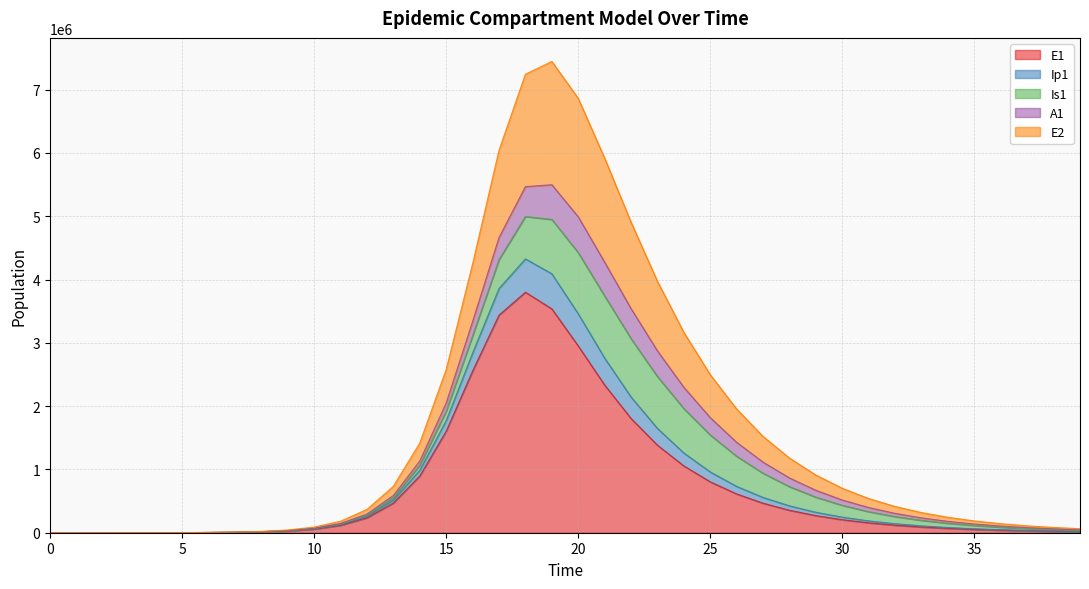

Which category has the highest value across all series?

19